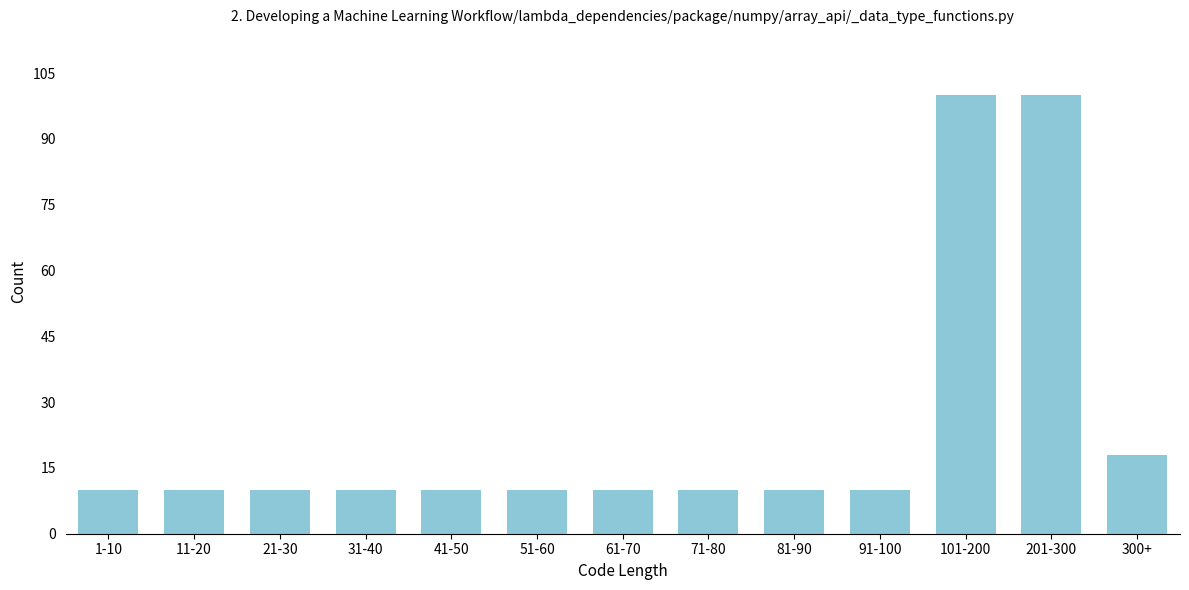

Reading left to right, transcribe all the data shown in this chart.

10	10	10	10	10	10	10	10	10	10	100	100	18